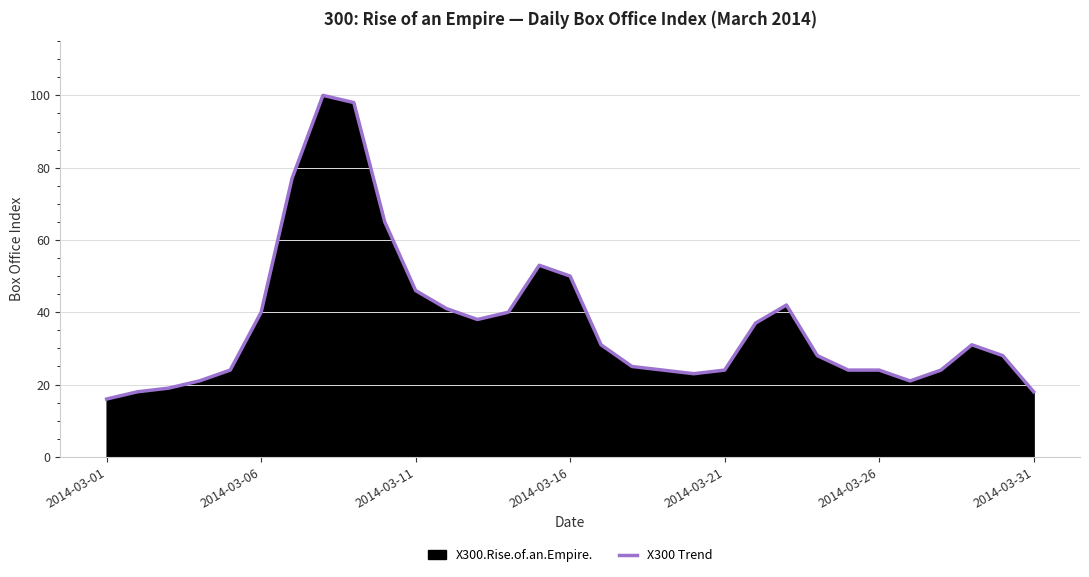

How many data points does each series have?

31